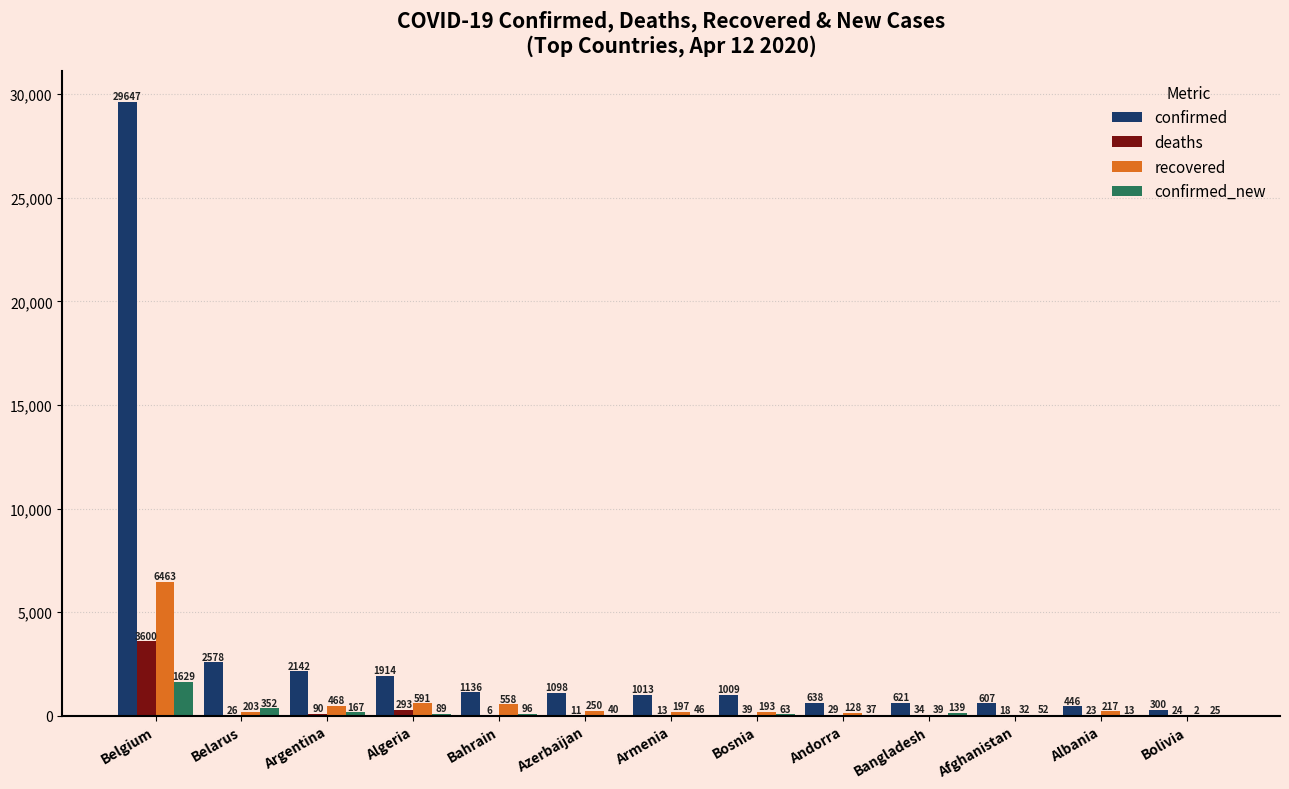

What is the total value across all series at Andorra?

832